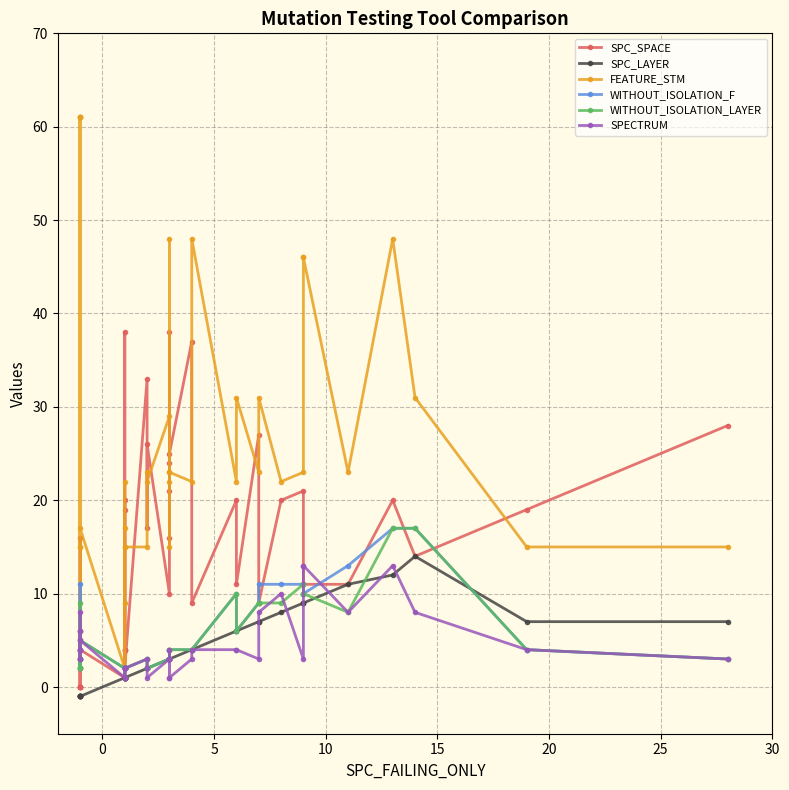

How many data points does each series have?

40